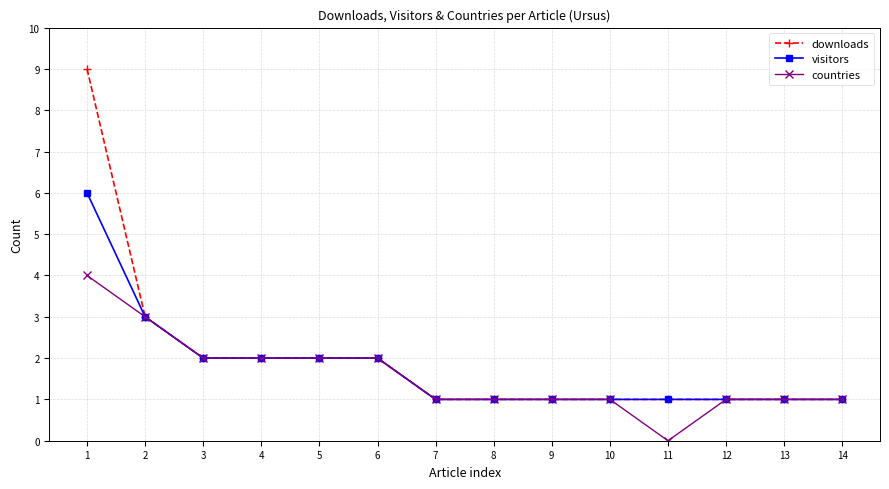

Where is visitors nearest to the value 3?

2